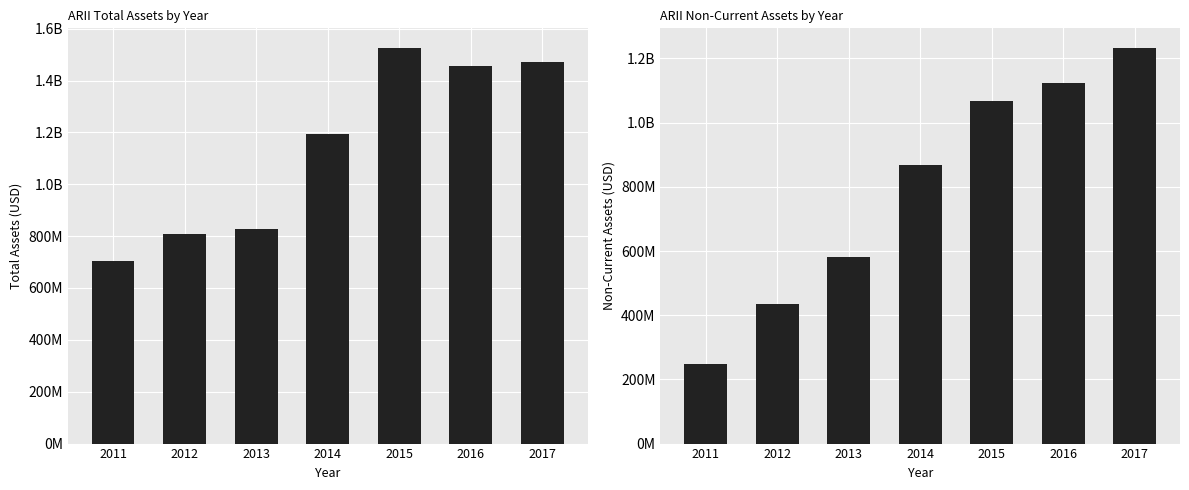

Reading left to right, transcribe all the data shown in this chart.

assets: 2011=703770000	2012=809758000	2013=825609000	2014=1192409000	2015=1525074000	2016=1456250000	2017=1473426000
assetsnc: 2011=249223000	2012=434411000	2013=580363000	2014=866550000	2015=1067593000	2016=1123839000	2017=1232234000